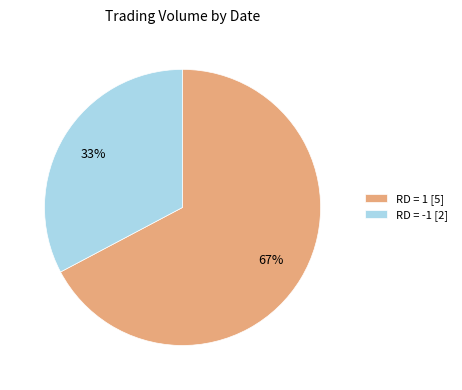

How many slices are in this pie chart?

2